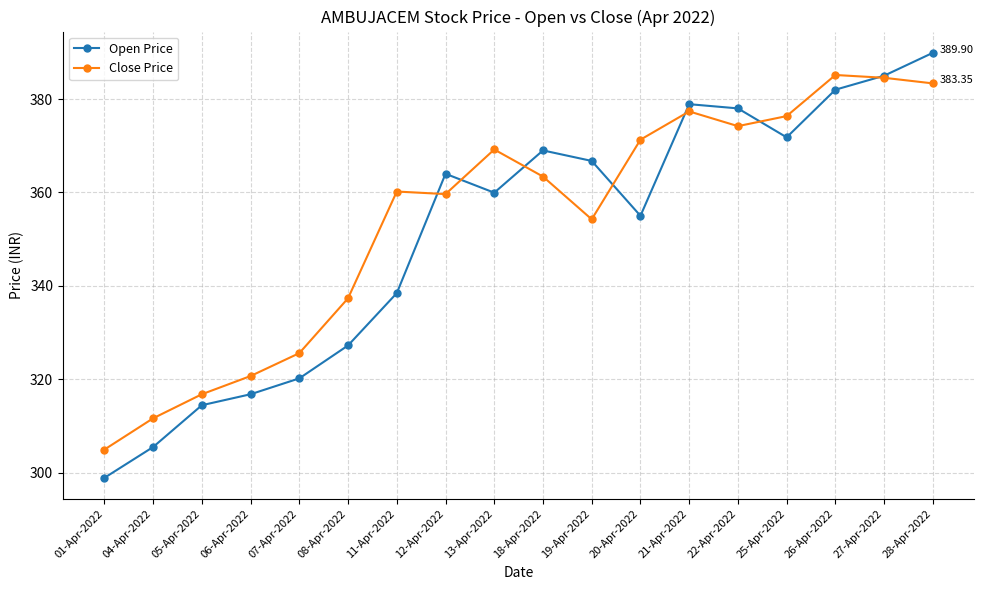

How many interior local peaks does the Open Price series have?

3